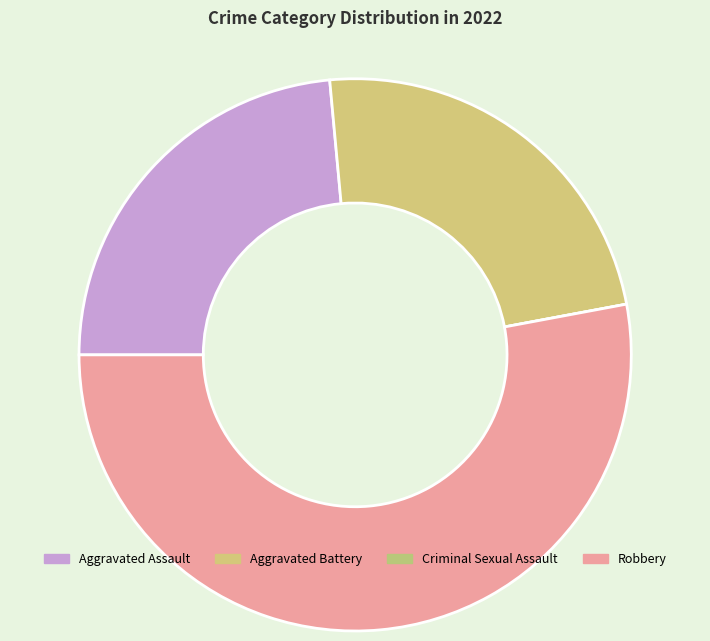

To the nearest percent, what portion does Aggravated Assault represent?

24%